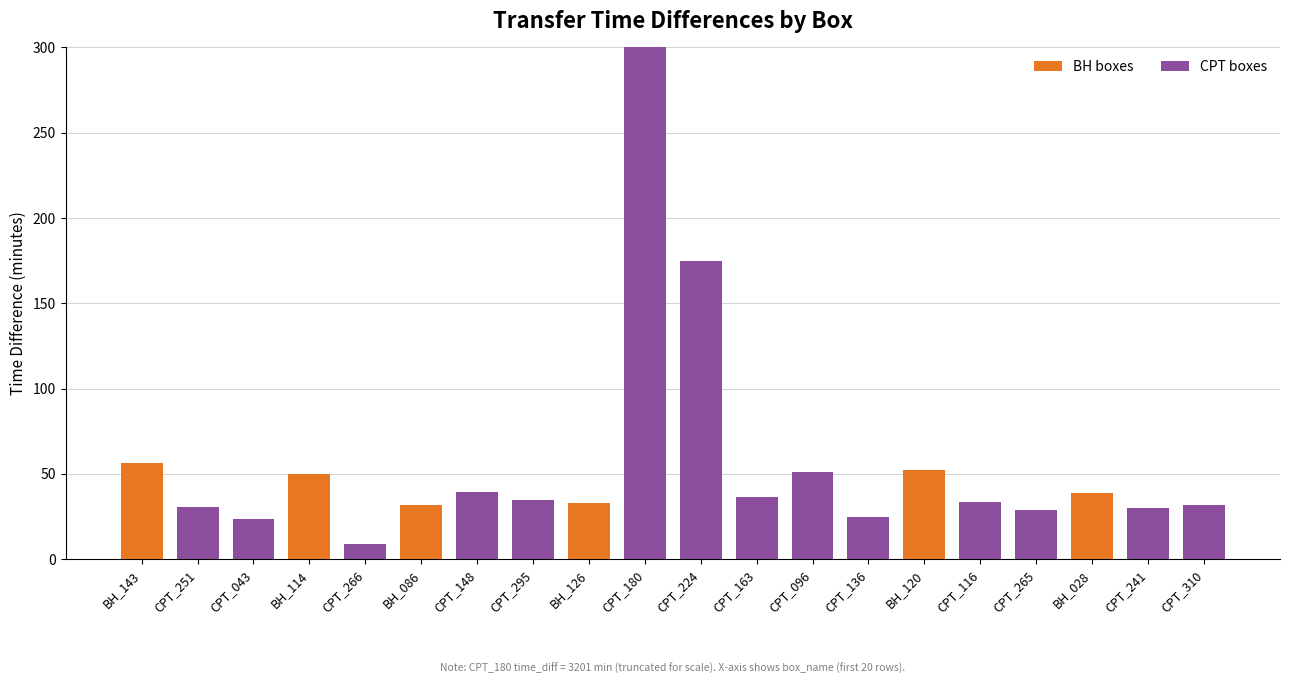

Rank the series by their average value, from lowest to highest.

BH boxes, CPT boxes